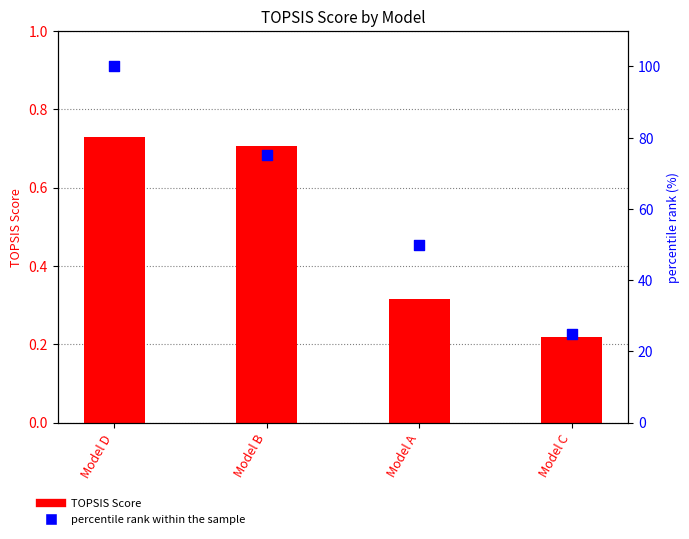

Which series has the widest spread of Y values?

percentile rank within the sample